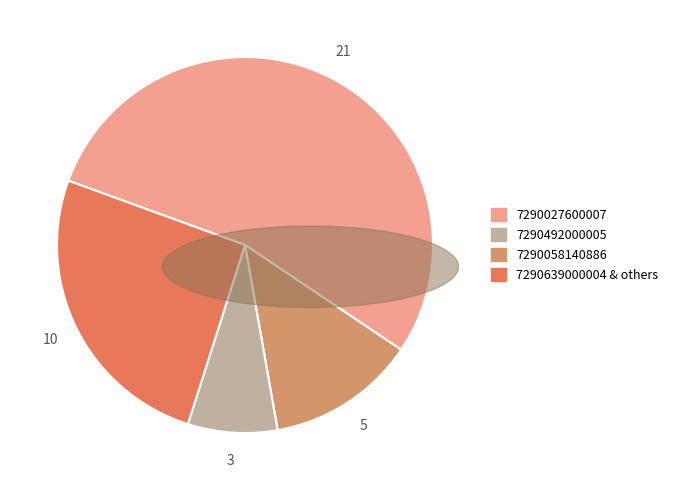

What is the largest slice in the pie chart?

7290027600007